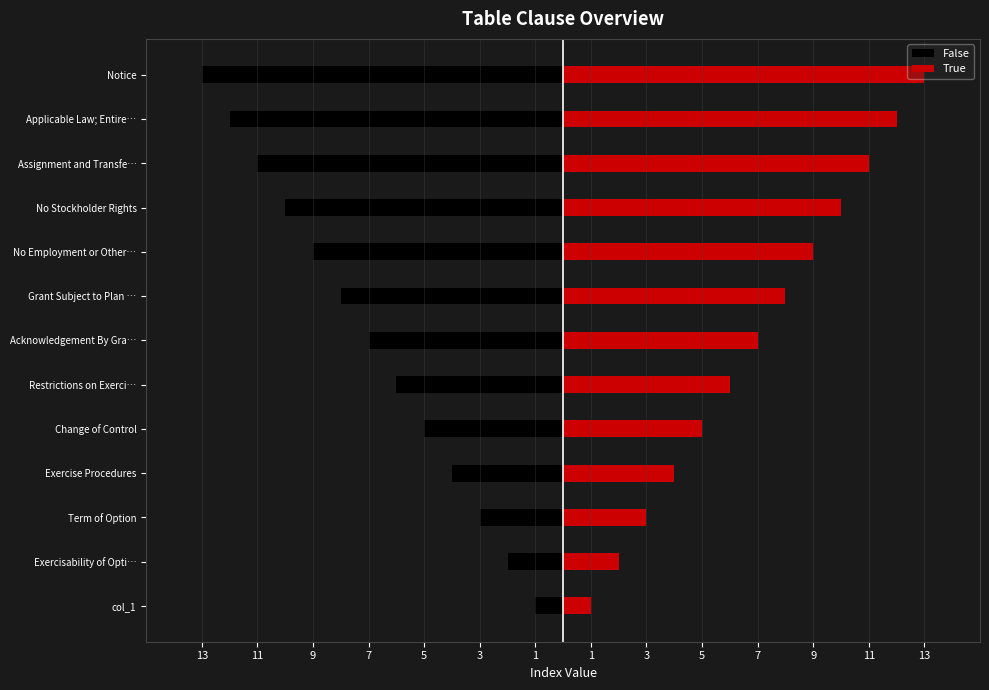

Reading left to right, extract all data points from this chart.

False: -1	-2	-3	-4	-5	-6	-7	-8	-9	-10	-11	-12	-13
True: 1	2	3	4	5	6	7	8	9	10	11	12	13